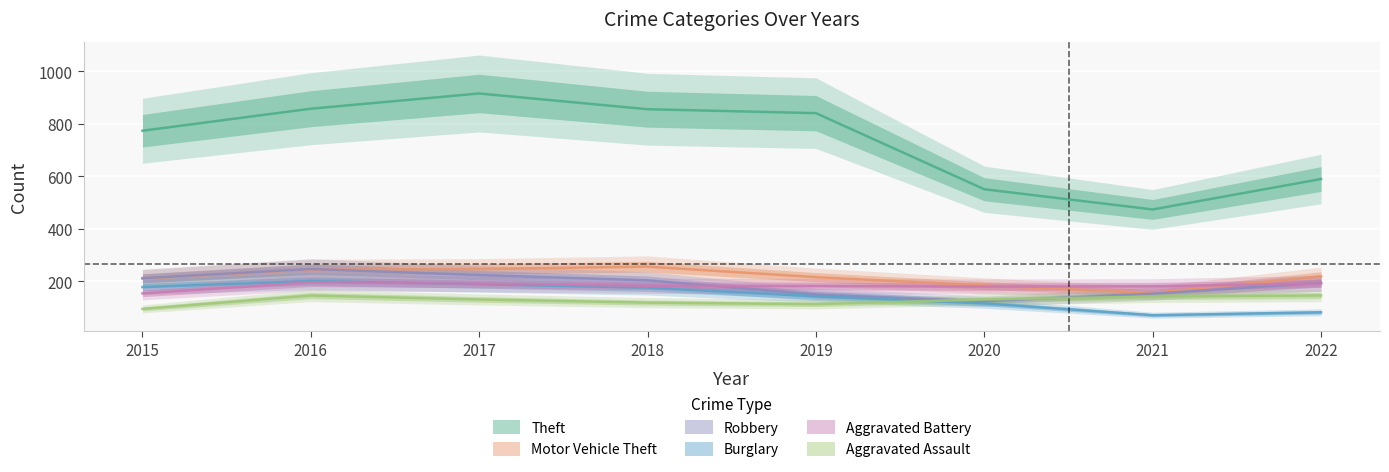

The value of Robbery at 2021 is 153. True or false?

True